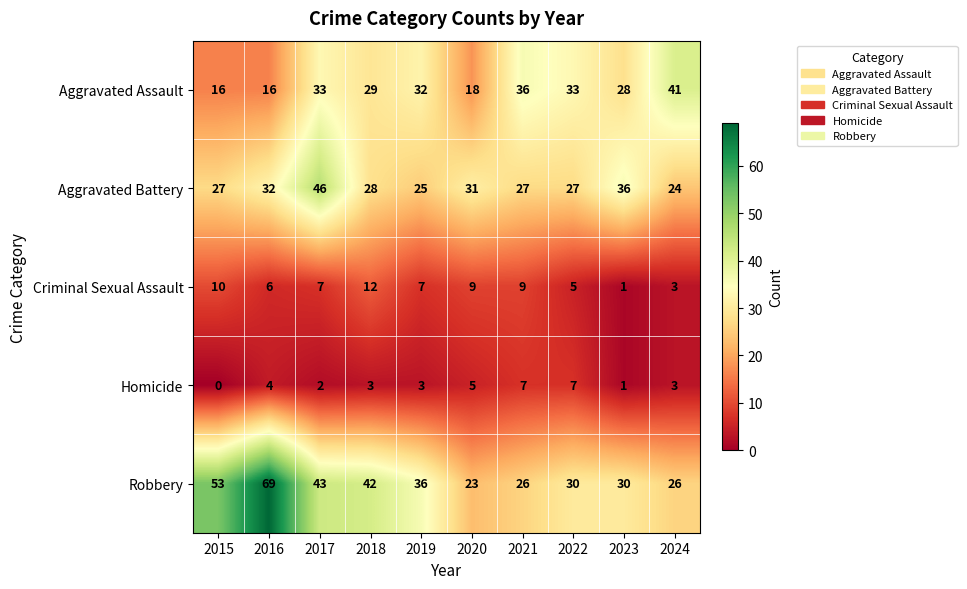

What is the difference between the Criminal Sexual Assault values at 2016 and 2024?

3